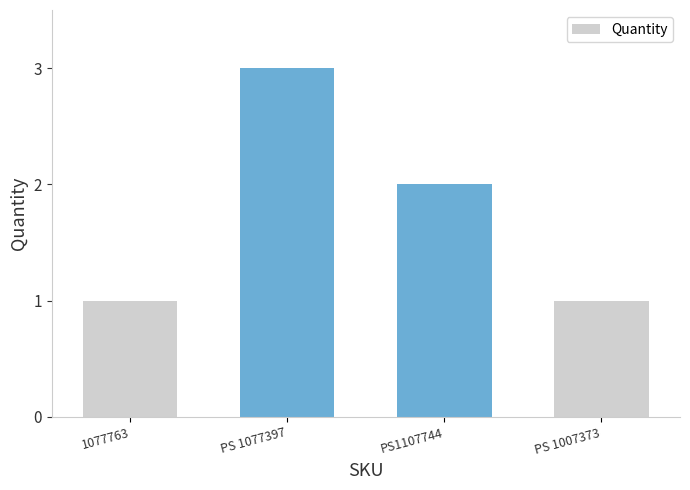

What is the label of the 3rd bar from the left?

PS1107744